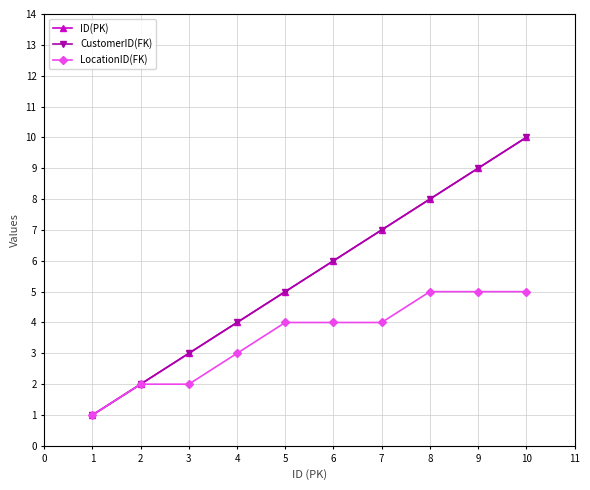

Does the chart have visible grid lines?

Yes